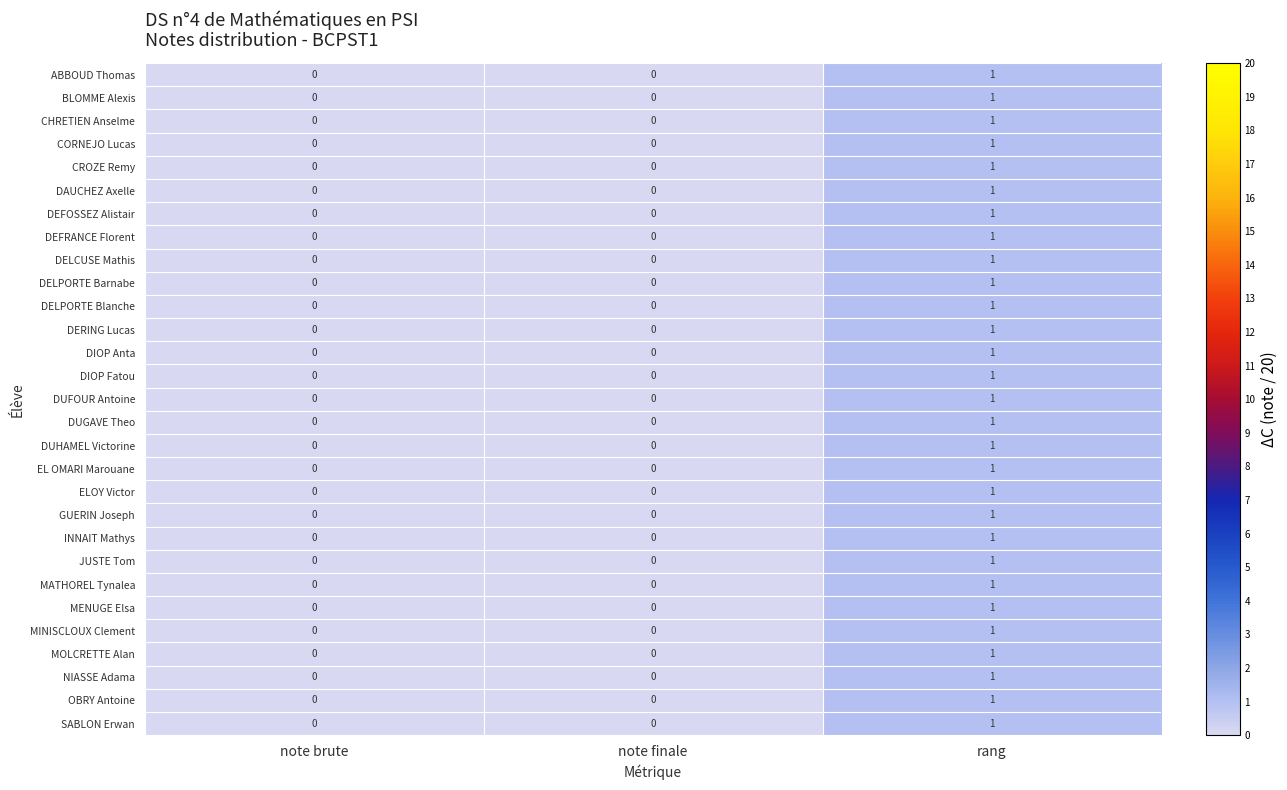

Which category has the highest value in the DIOP Anta series?

rang